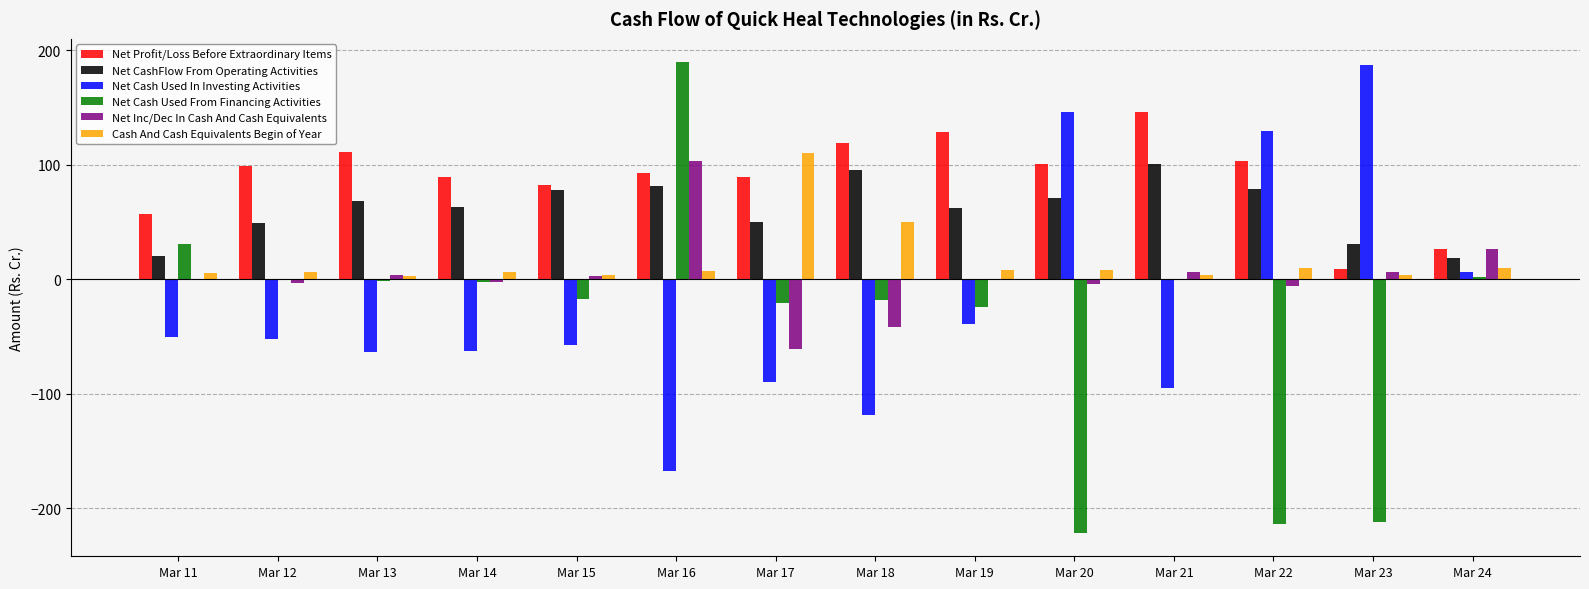

How many data points does each series have?

14